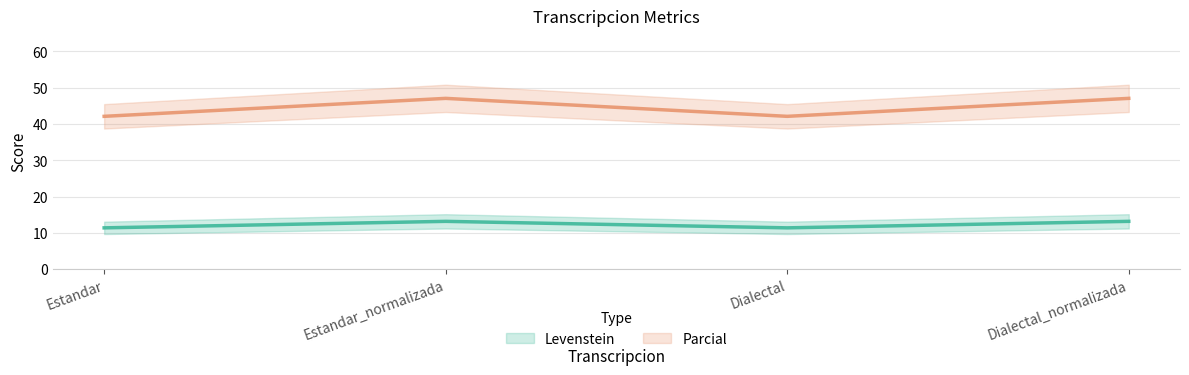

Which series has the largest total across all categories?

Parcial